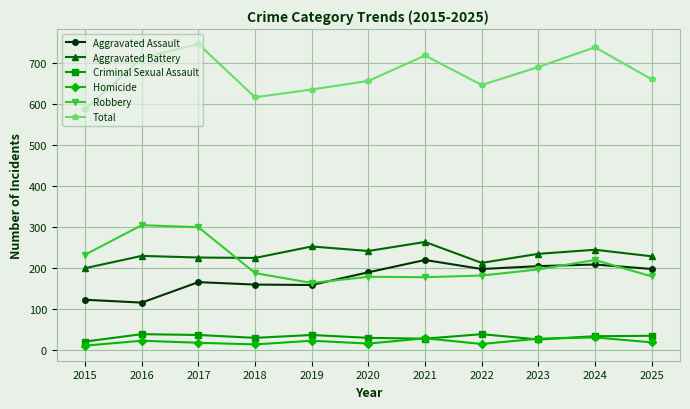

Count the number of data series in this chart.

6